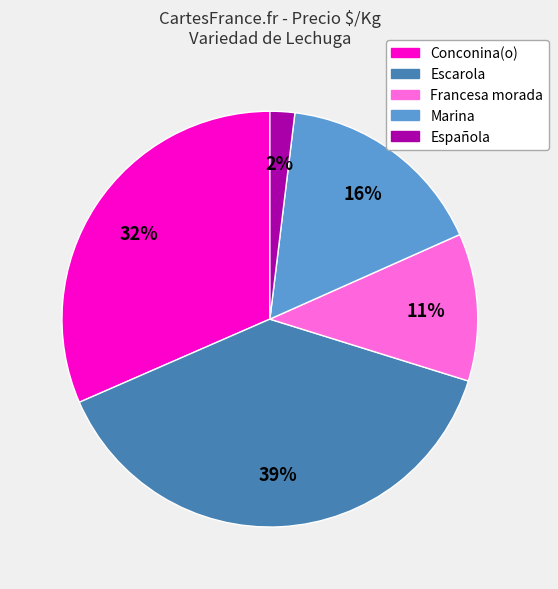

To the nearest percent, what is the difference between the largest and smallest slice percentages?

37%